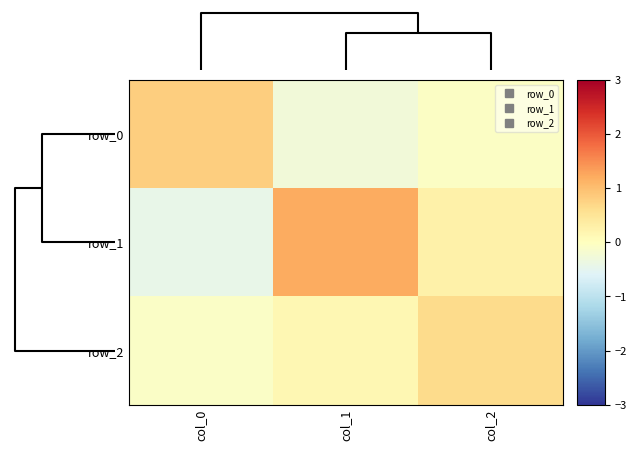

At how many categories does at least one series exceed 0?

3